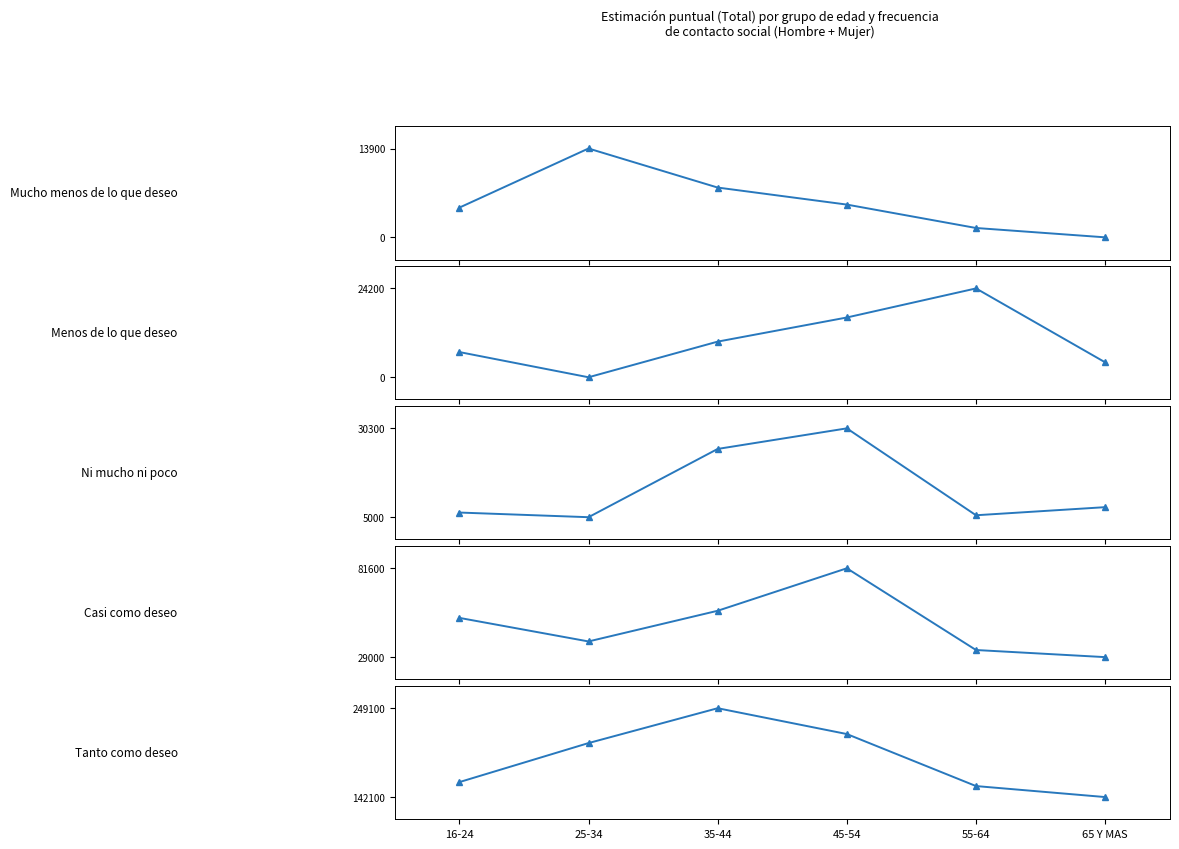

What is the sum of all Menos de lo que deseo values?

61114.3